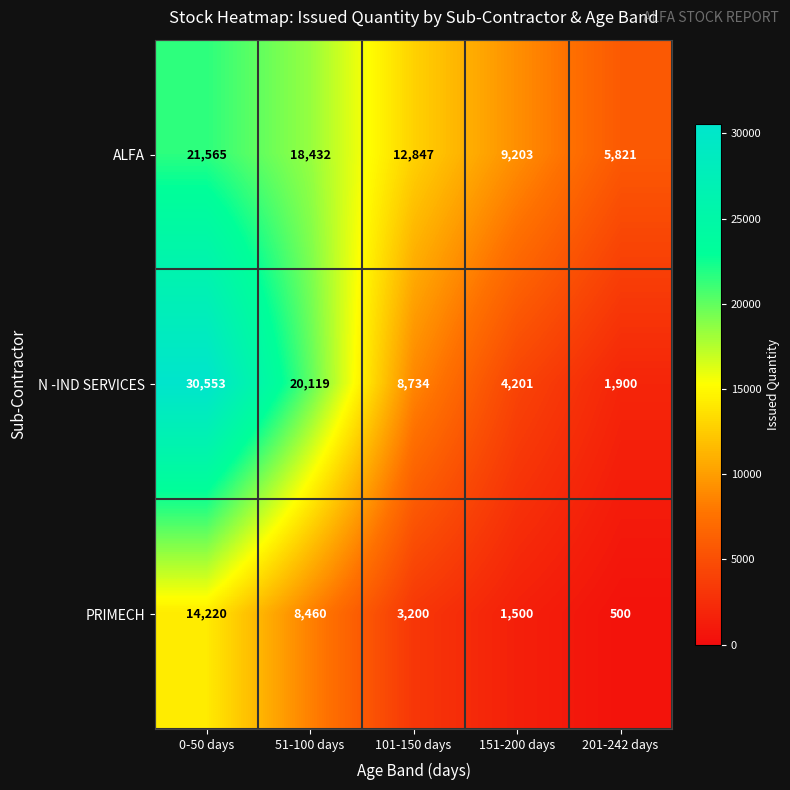

What is the sum of the N -IND SERVICES values at 101-150 days and 51-100 days?

28853